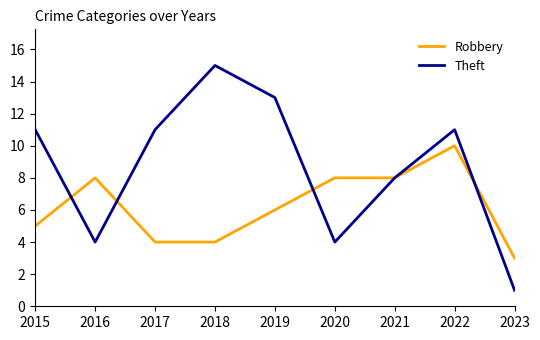

At which category is the sum across all series the highest?

2022